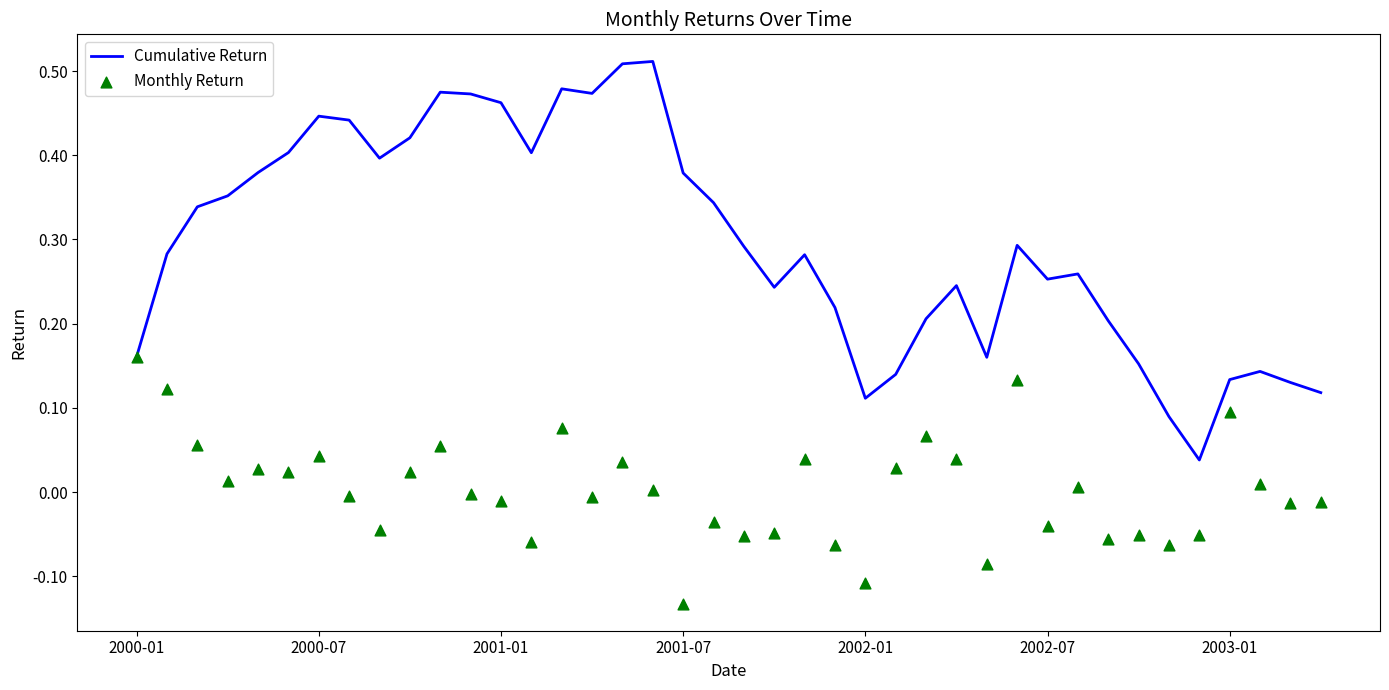

Which series has the widest spread of Y values?

Cumulative Return